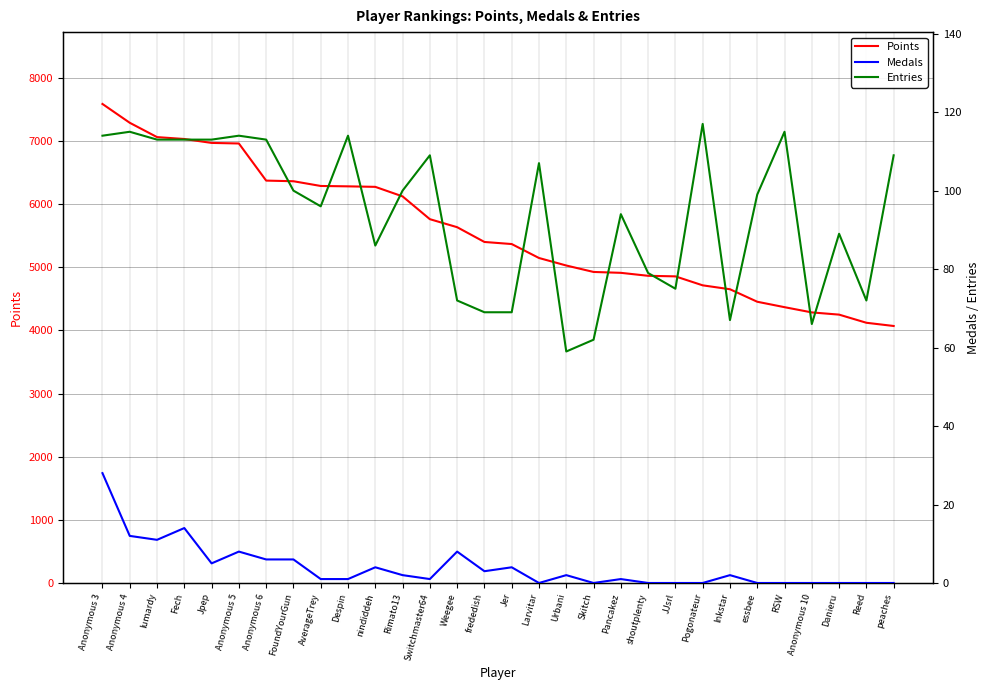

Does the chart display data point markers on the line(s)?

No